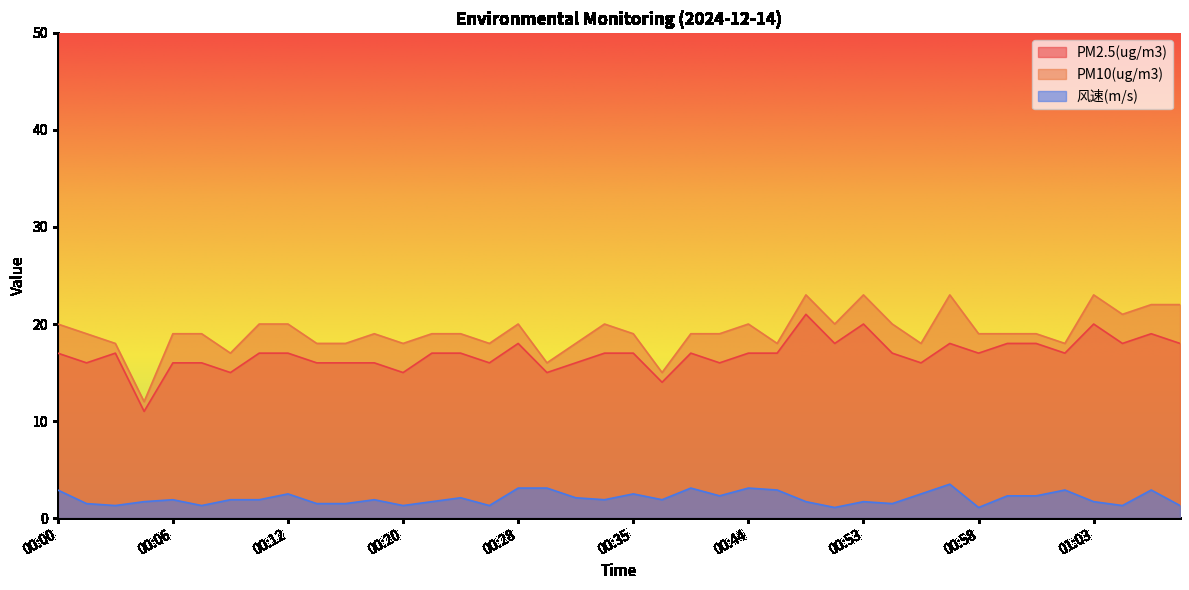

What is the difference between the highest and lowest values at 00:59?

16.7